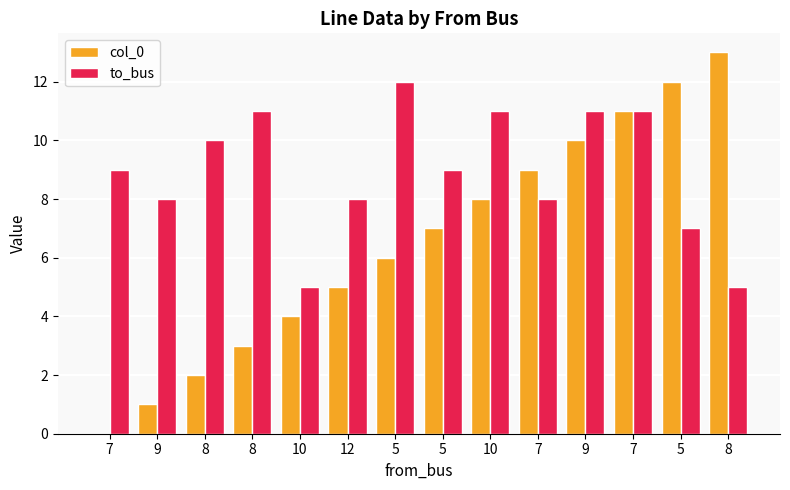

Where is to_bus nearest to the value 8?

9